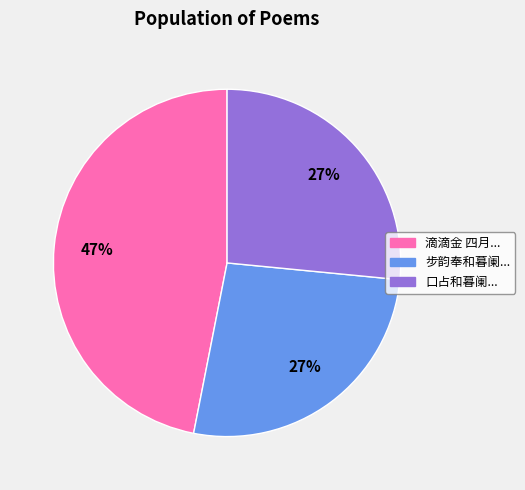

To the nearest percent, what is the difference between the largest and smallest slice percentages?

20%